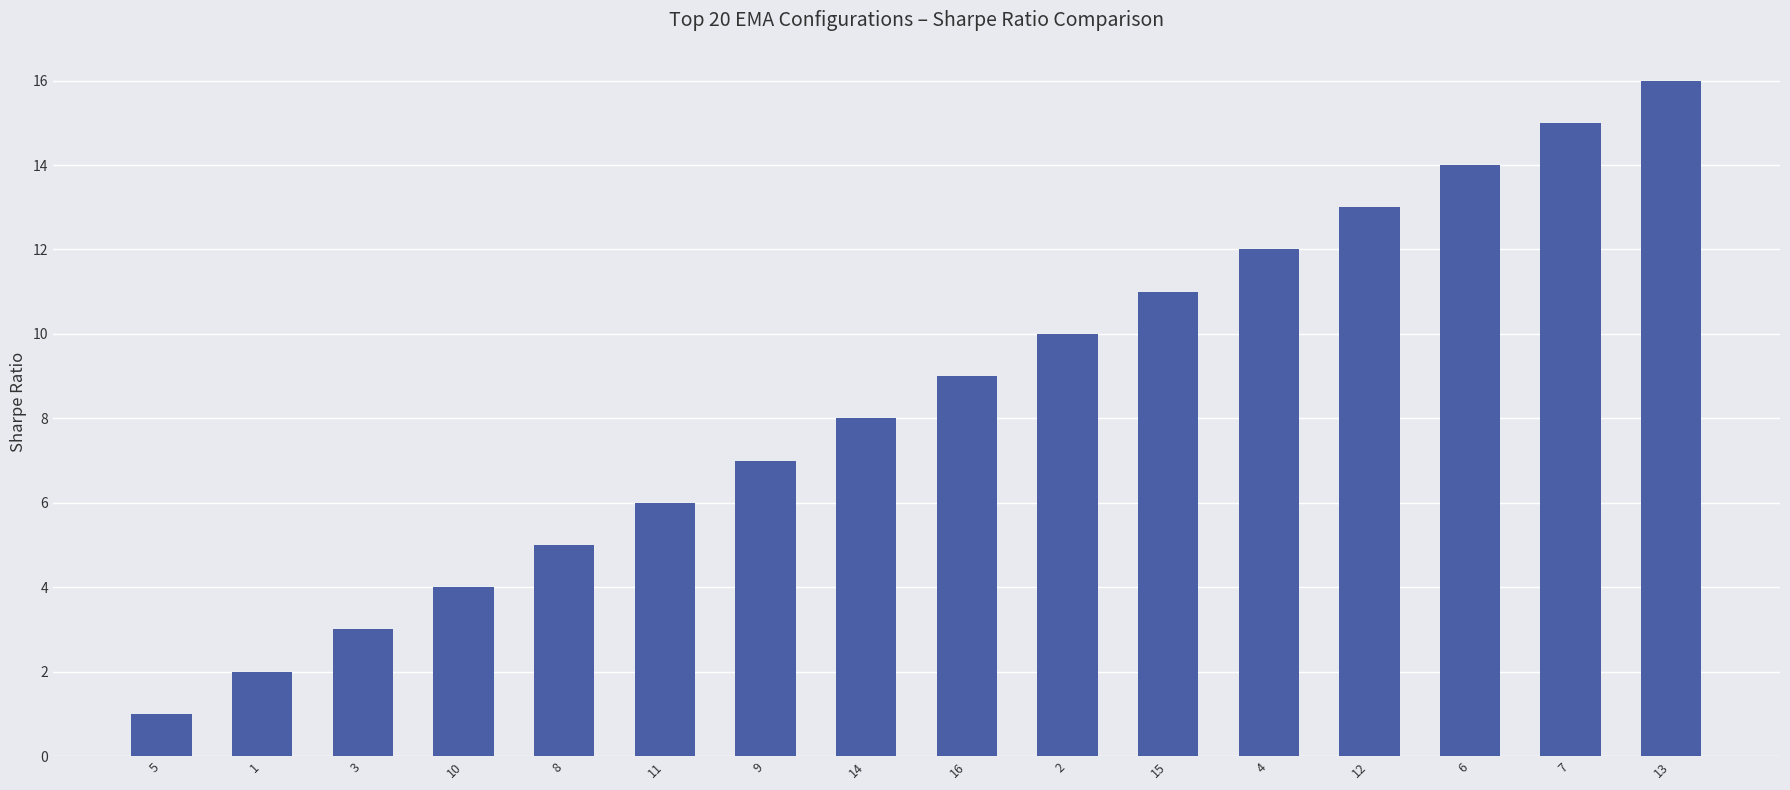

Rank the categories by value from highest to lowest.

13, 7, 6, 12, 4, 15, 2, 16, 14, 9, 11, 8, 10, 3, 1, 5